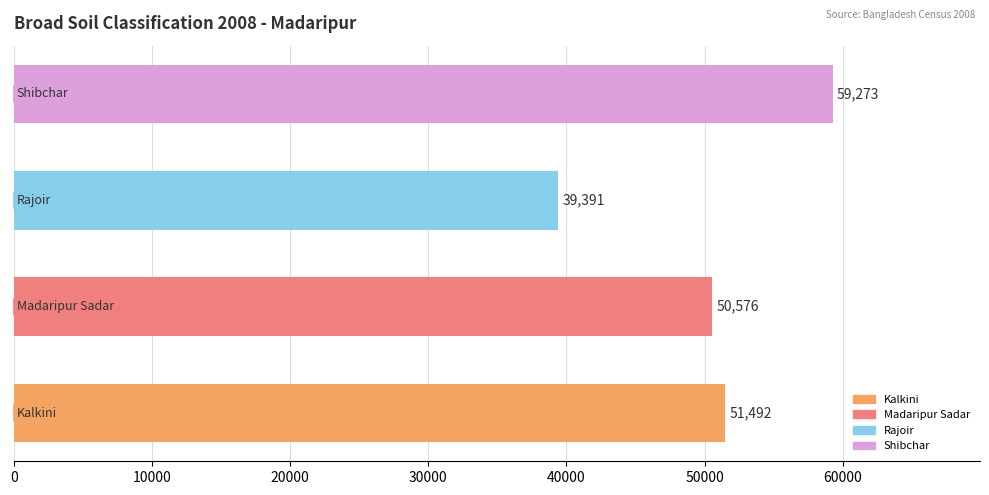

What is the average value?

50183